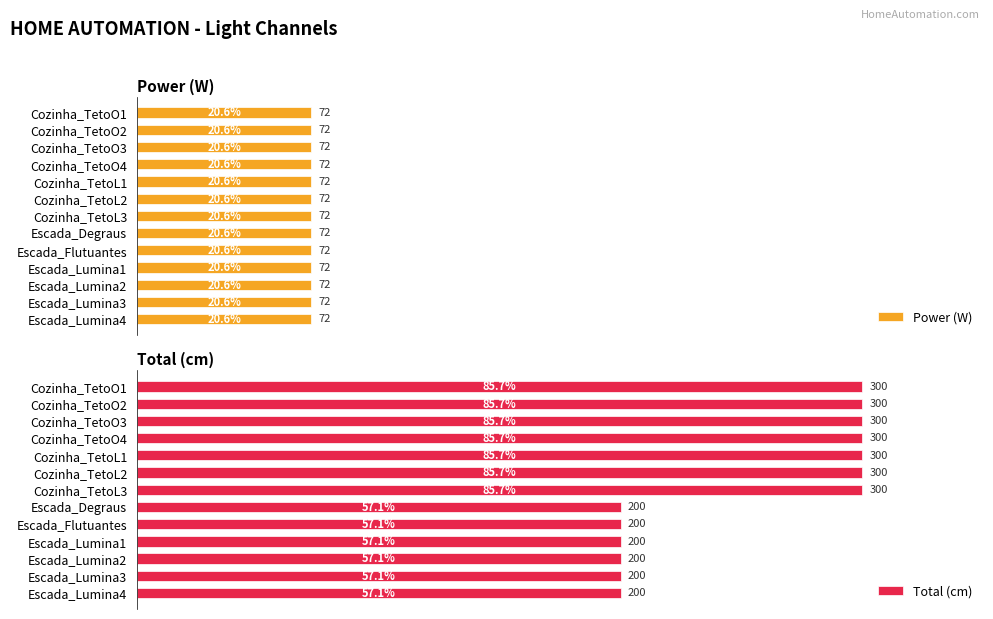

True or false: Total (cm) has a value of 332.0 at Escada_Lumina2.

False